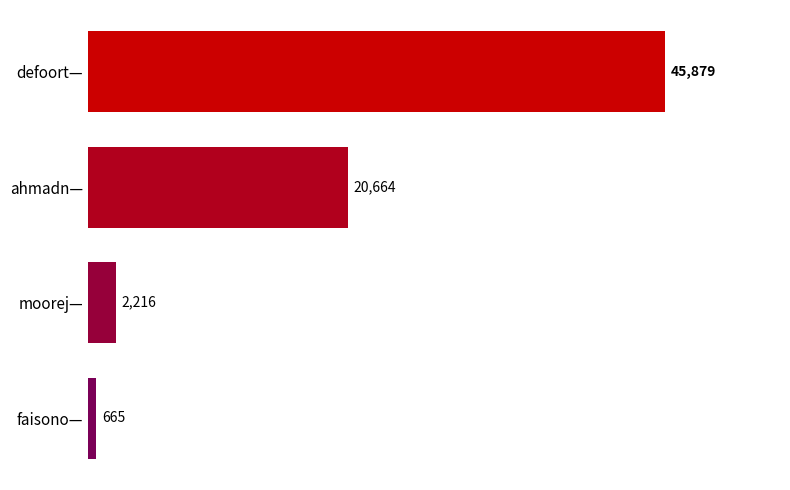

Rank the categories by value from lowest to highest.

faisono—, moorej—, ahmadn—, defoort—